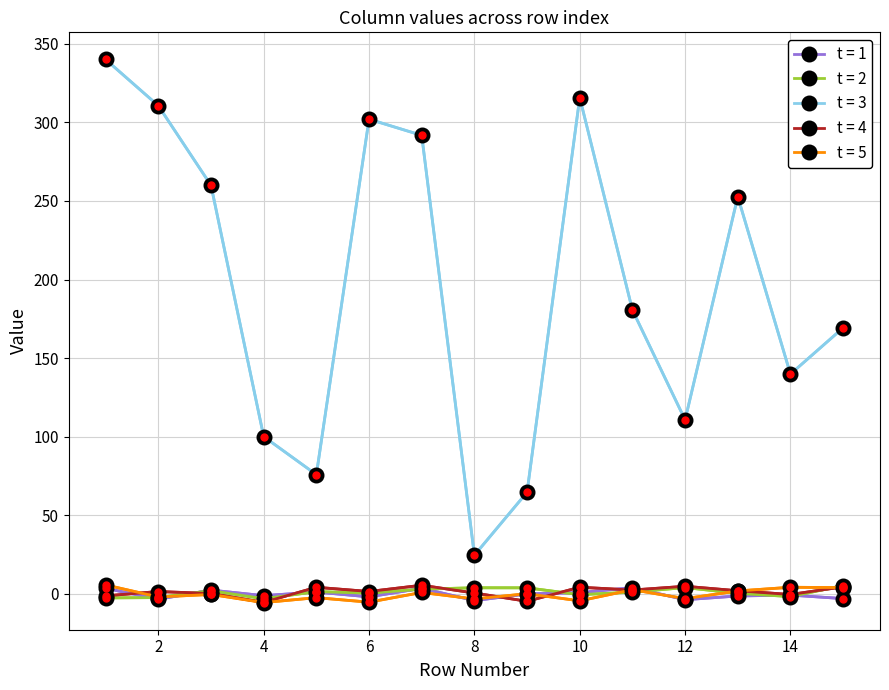

Which series has the largest total across all categories?

t = 3